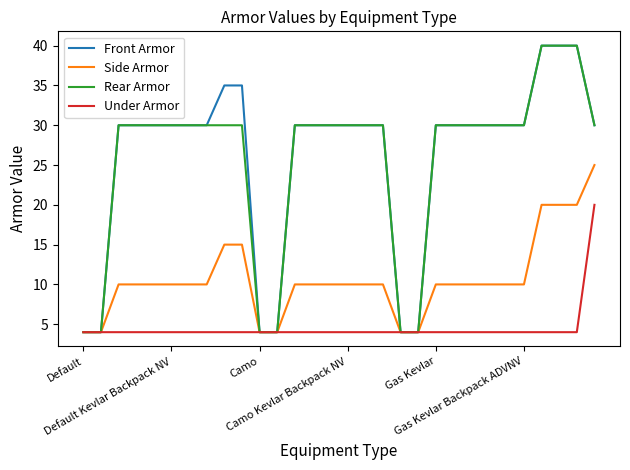

What are all the series names shown in the legend?

Front Armor, Side Armor, Rear Armor, Under Armor